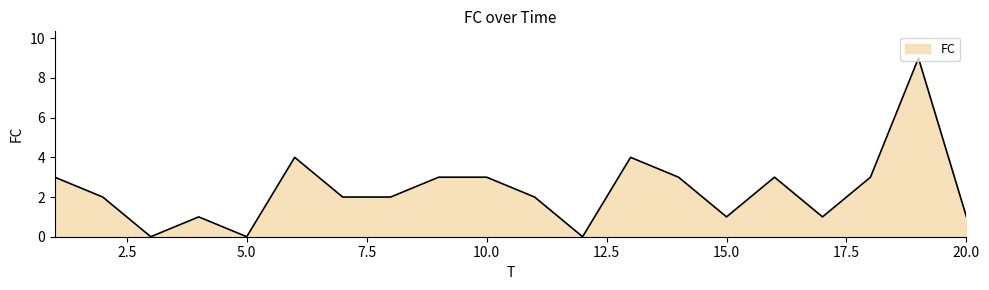

What is the greatest value displayed?

9